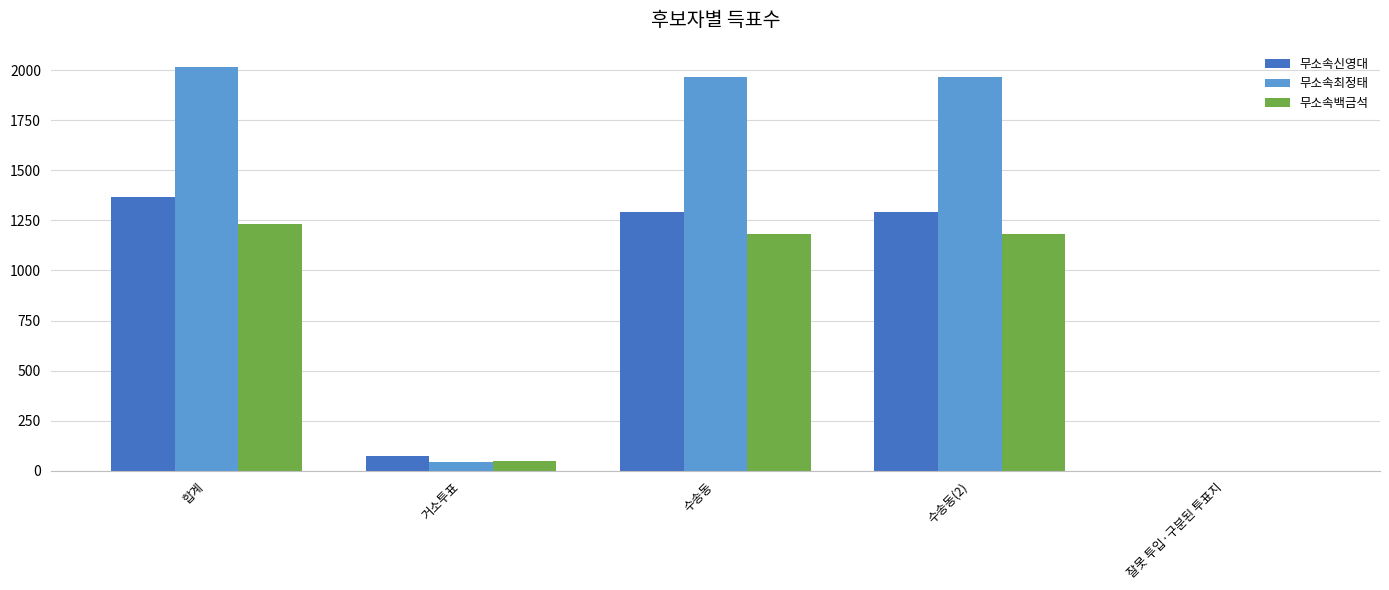

Reading left to right, what are all the values shown in this chart?

무소속신영대: 합계=1366	거소투표=73	수송동=1293	수송동(2)=1293	잘못 투입·구분된 투표지=0
무소속최정태: 합계=2015	거소투표=46	수송동=1967	수송동(2)=1967	잘못 투입·구분된 투표지=2
무소속백금석: 합계=1233	거소투표=48	수송동=1184	수송동(2)=1184	잘못 투입·구분된 투표지=1